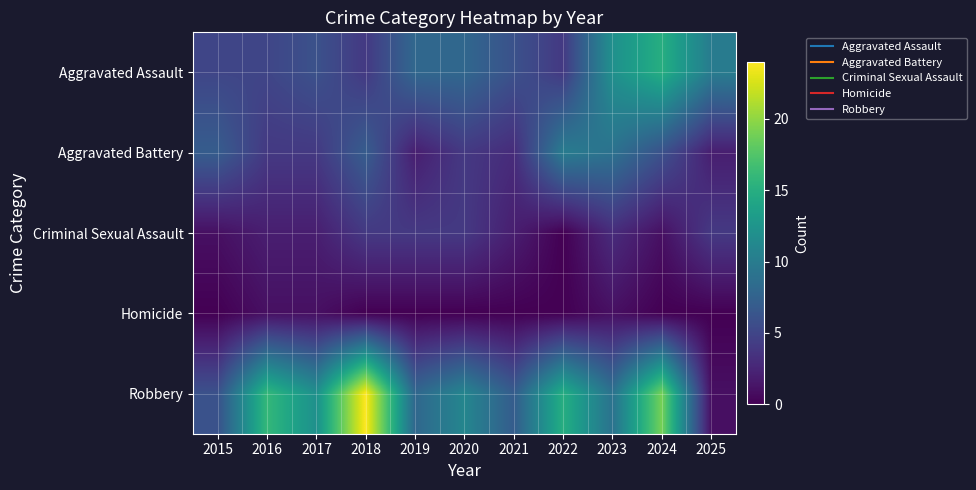

Rank the series by their average value, from lowest to highest.

Homicide, Criminal Sexual Assault, Aggravated Battery, Aggravated Assault, Robbery